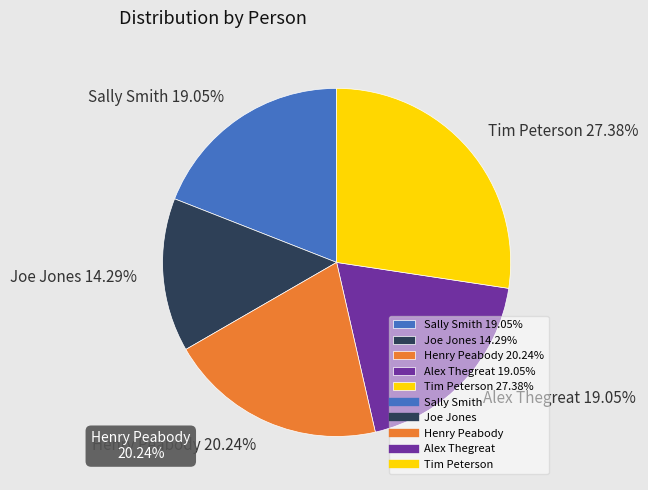

To the nearest percent, what percentage of the pie is Henry Peabody?

20%